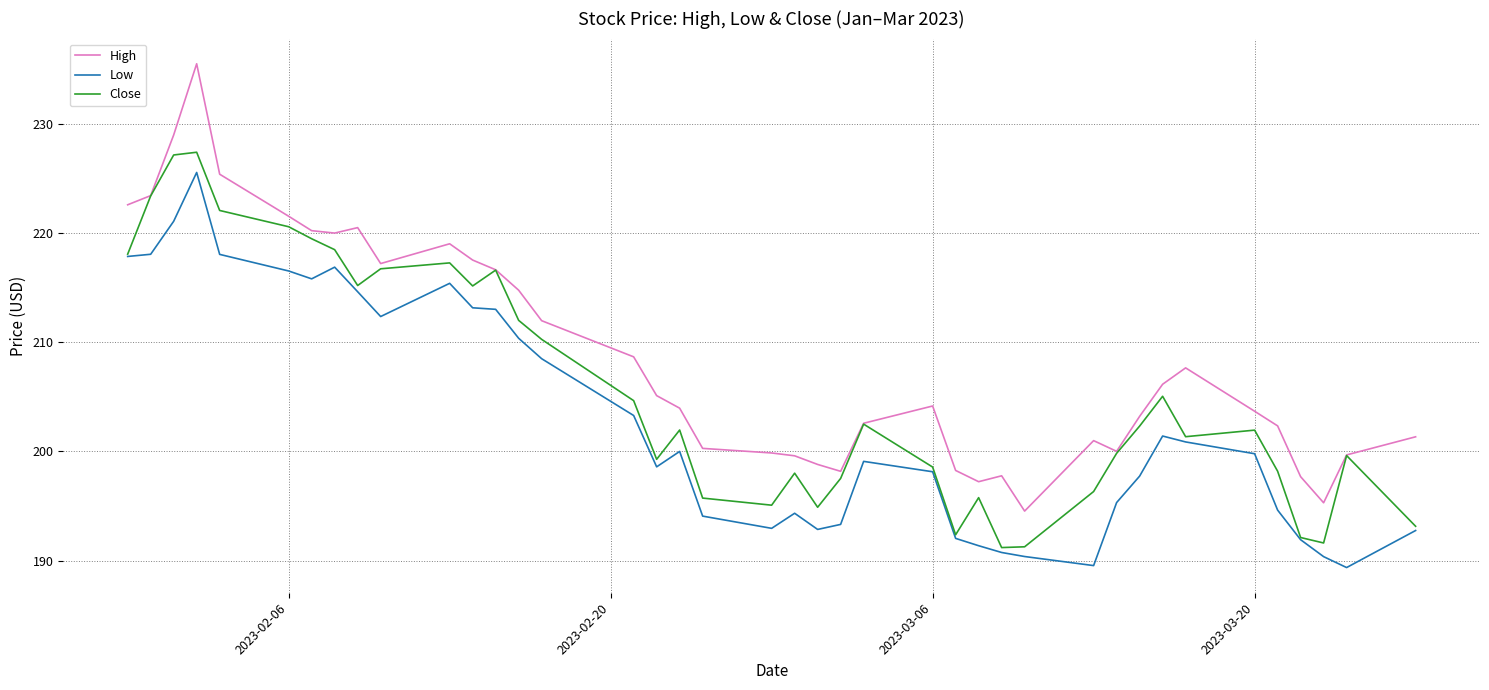

Which series has the widest spread of values?

High